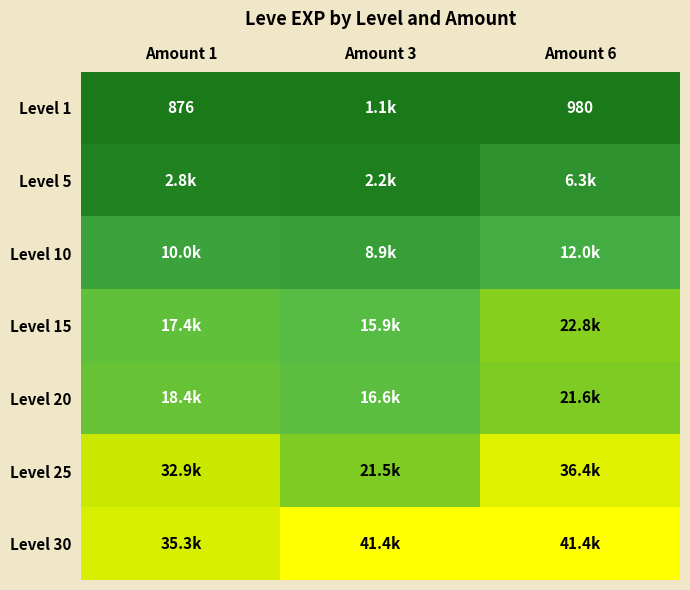

At which category does the chart reach its peak across all series?

Amount 3